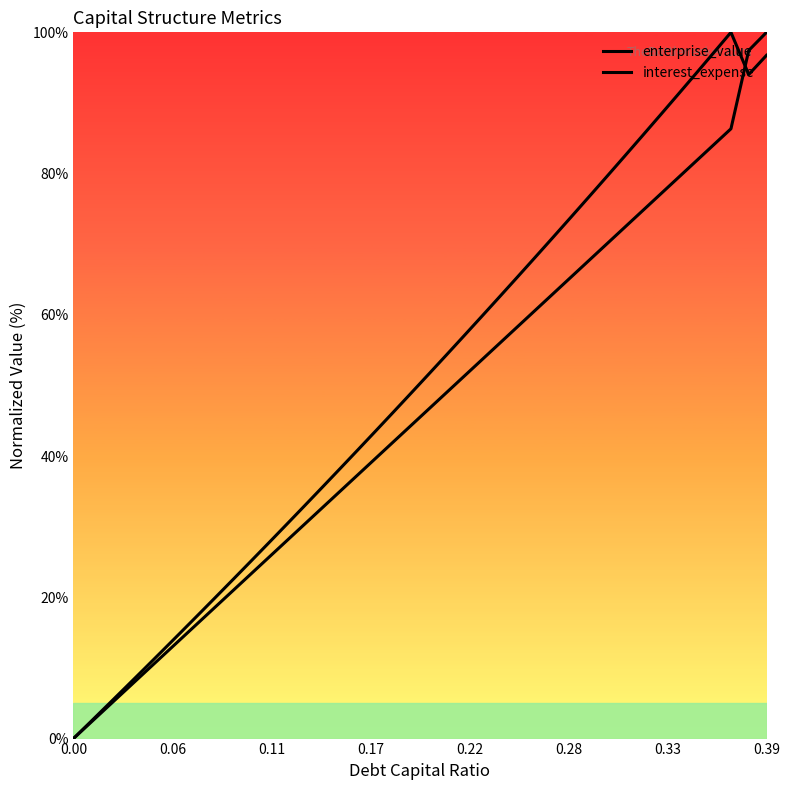

Reading left to right, extract all data points from this chart.

enterprise_value: 0.0	2.5	4.9	7.4	9.9	12.4	14.9	17.5	20.0	22.6	25.1	27.7	30.3	32.9	35.6	38.2	40.9	43.5	46.2	48.9	51.6	54.3	57.1	59.8	62.6	65.4	68.2	71.0	73.8	76.7	79.5	82.4	85.3	88.2	91.1	94.1	97.0	100.0	94.0	96.7
interest_expense: 0.0	2.3	4.7	7.0	9.3	11.7	14.0	16.3	18.7	21.0	23.3	25.7	28.0	30.3	32.7	35.0	37.3	39.7	42.0	44.3	46.7	49.0	51.3	53.7	56.0	58.3	60.7	63.0	65.3	67.7	70.0	72.3	74.7	77.0	79.3	81.7	84.0	86.3	97.4	100.0